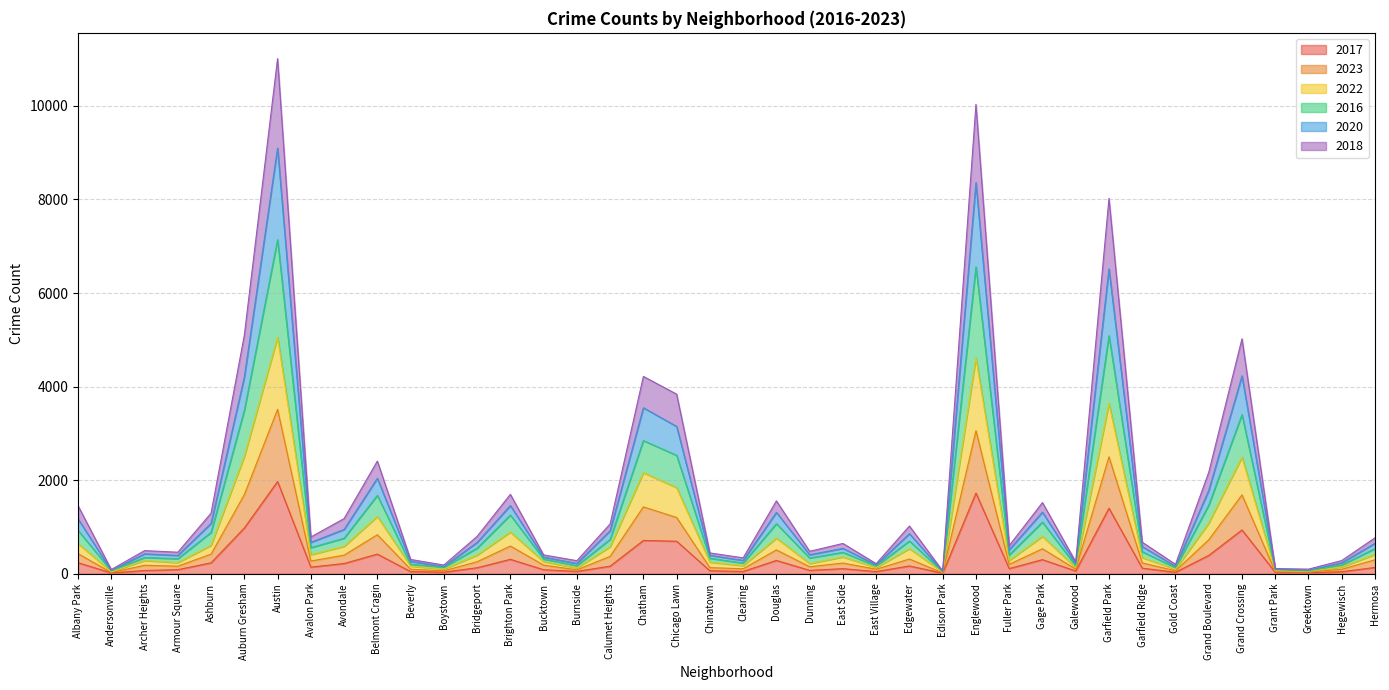

Between Chatham and Dunning, which series saw the biggest shift?

2020